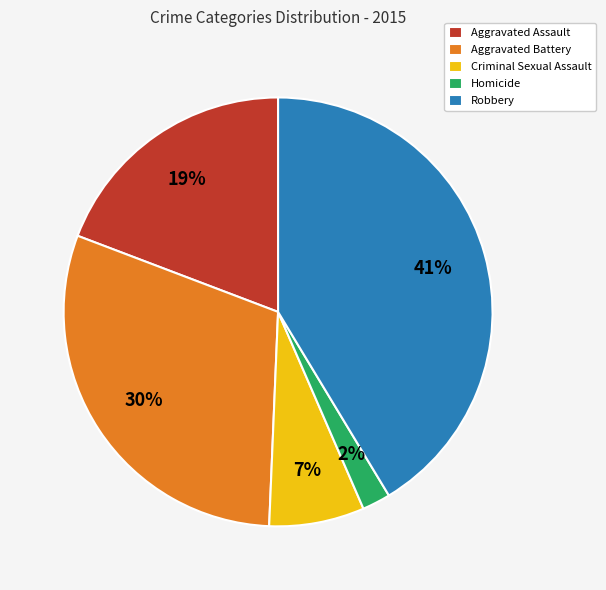

What percentage is the Aggravated Assault slice, to the nearest percent?

19%